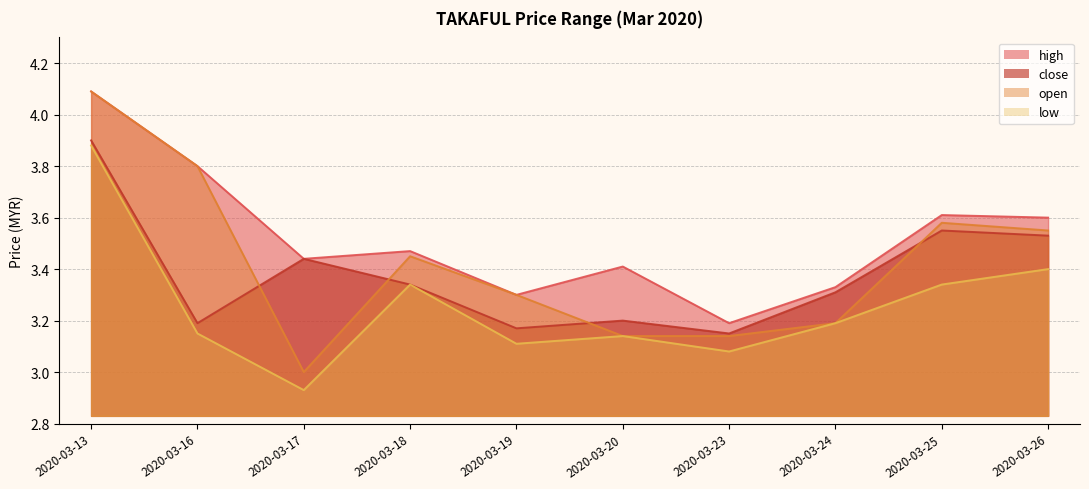

Is it true that low equals 3.1 at 2020-03-19?

True